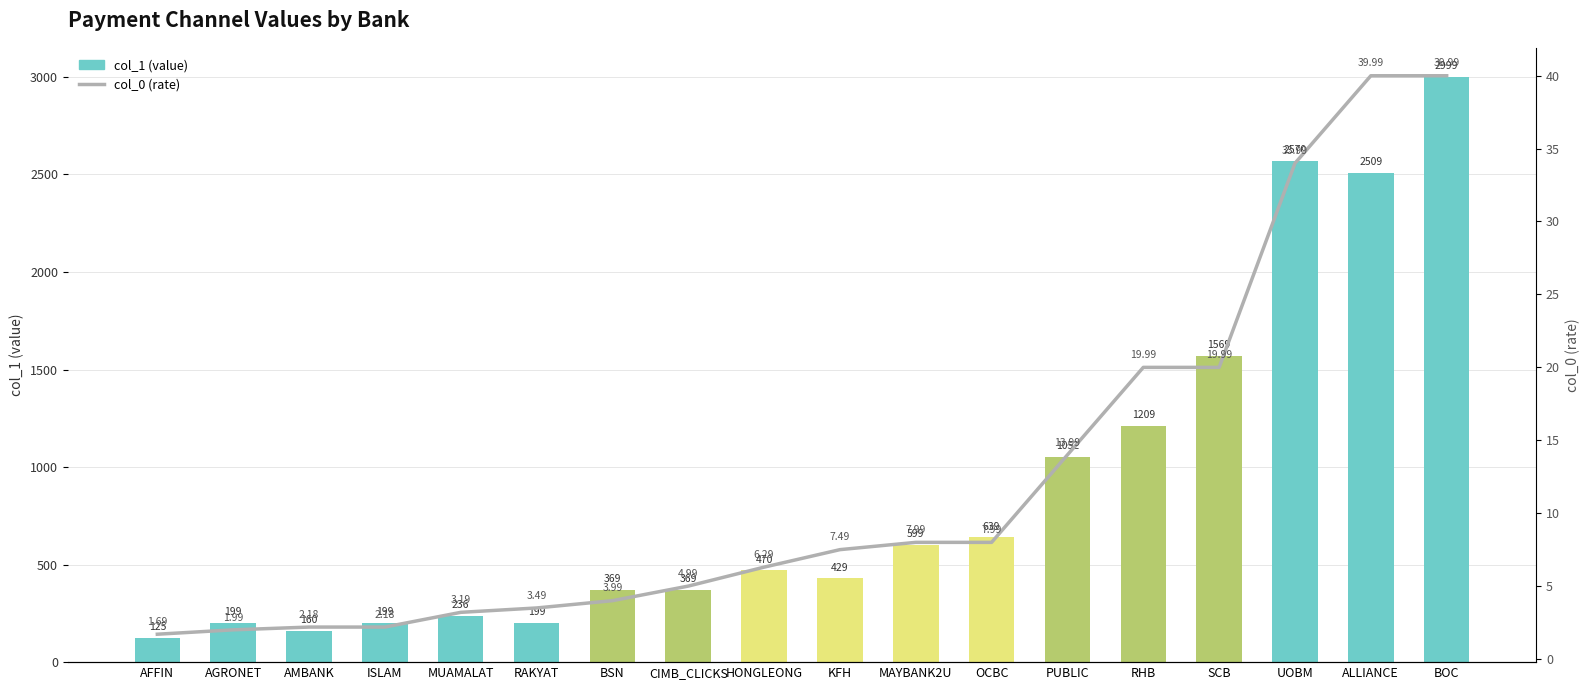

Reading left to right, extract all data points from this chart.

col_1 (value): 125.0	199.0	160.0	199.0	236.0	199.0	369.0	369.0	470.0	429.0	599.0	639.0	1052.0	1209.0	1569.0	2570.0	2509.0	2999.0
col_0 (rate): 1.7	2.0	2.2	2.2	3.2	3.5	4.0	5.0	6.3	7.5	8.0	8.0	14.0	20.0	20.0	34.0	40.0	40.0